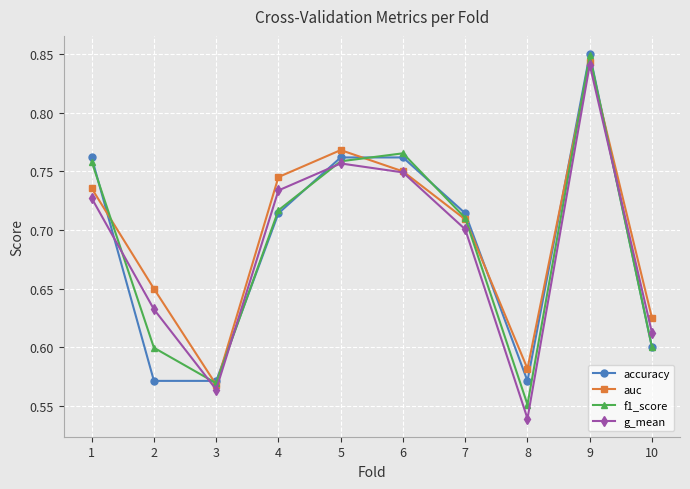

Where is the first local minimum for auc?

3